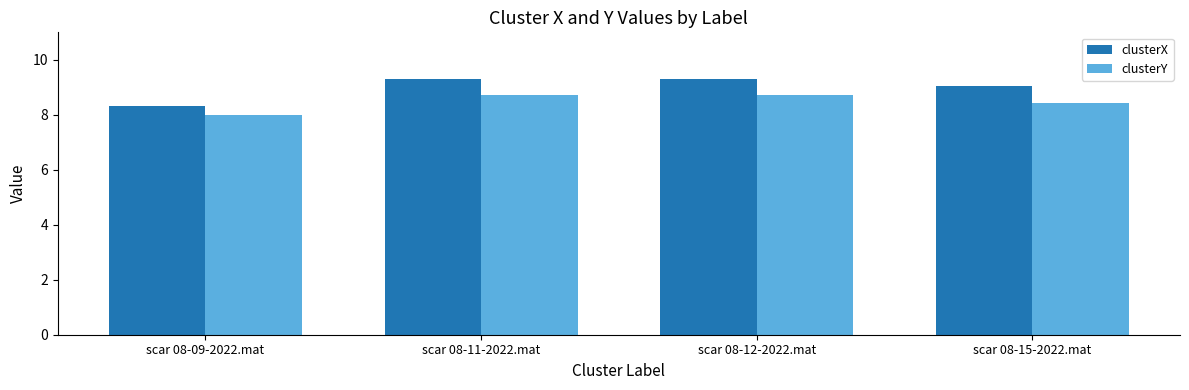

Reading right to left, list all the values displayed in this chart.

clusterX: scar 08-15-2022.mat=9.0	scar 08-12-2022.mat=9.3	scar 08-11-2022.mat=9.3	scar 08-09-2022.mat=8.3
clusterY: scar 08-15-2022.mat=8.4	scar 08-12-2022.mat=8.7	scar 08-11-2022.mat=8.7	scar 08-09-2022.mat=8.0